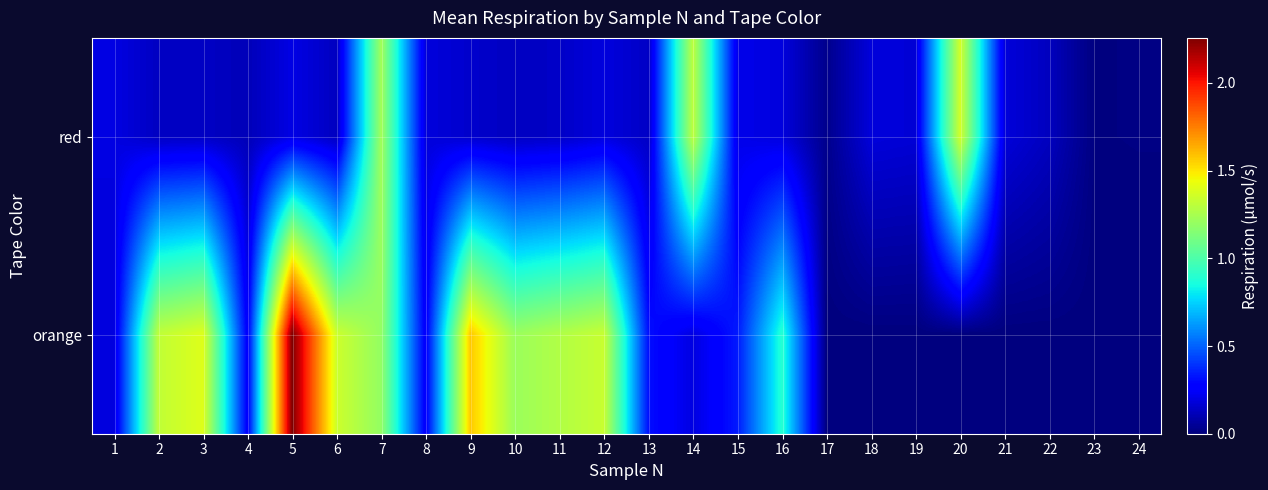

Which series has the widest spread of values?

orange